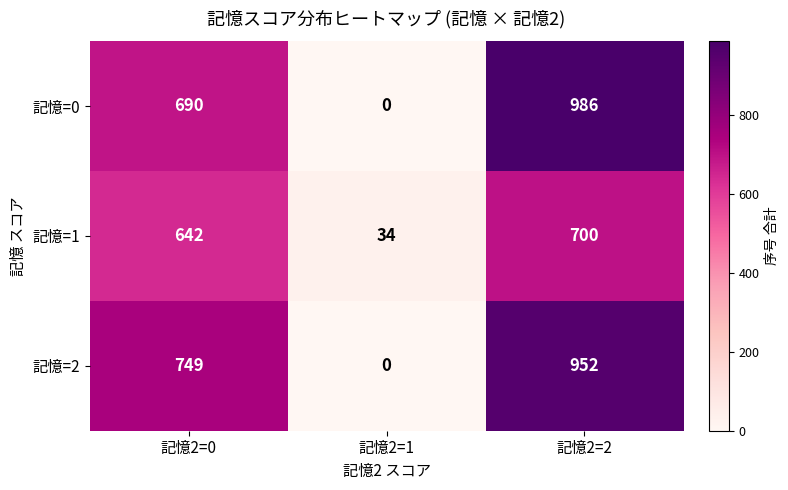

What is the difference between the maximum and minimum values in the 記憶=2 series?

952